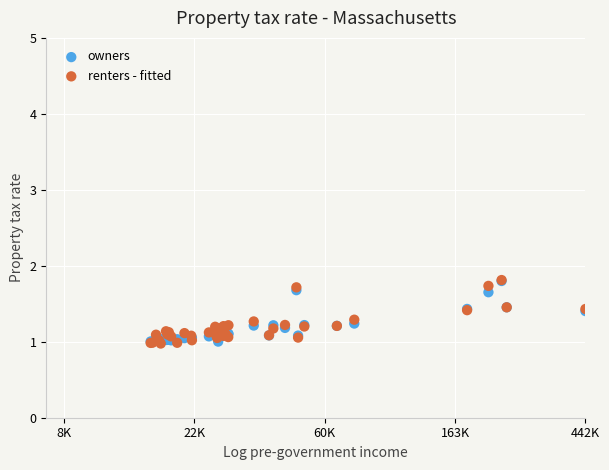

What are all the series names shown in the legend?

owners, renters - fitted